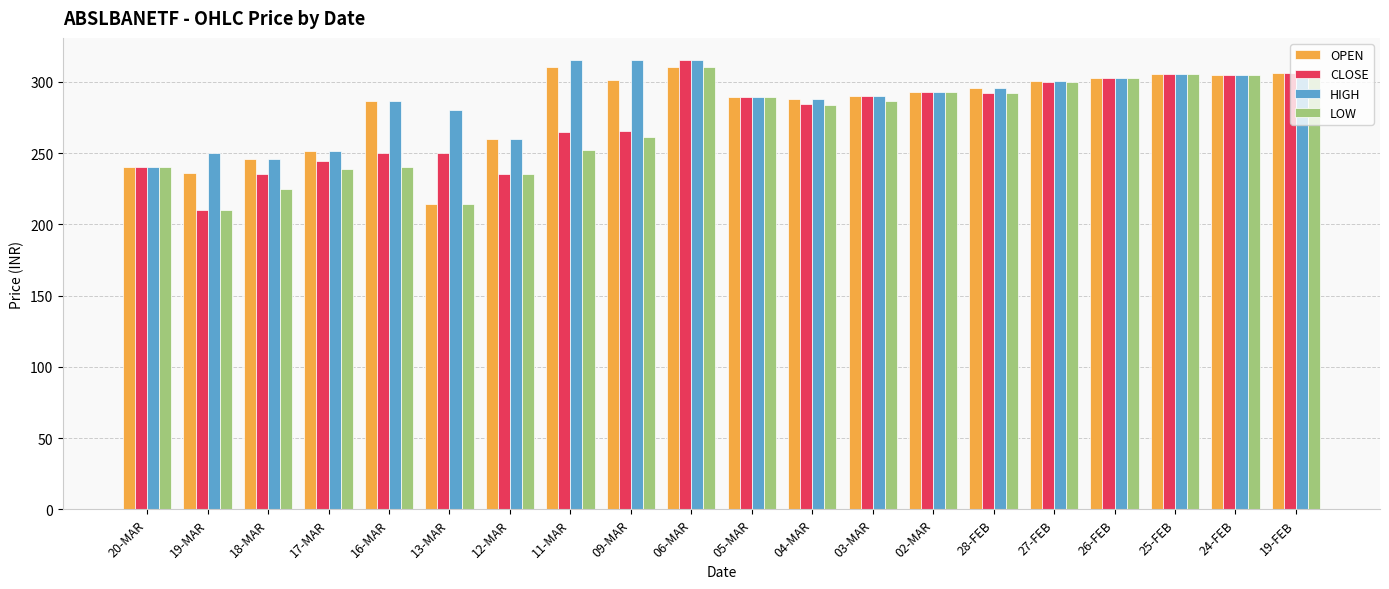

What is the highest value of the HIGH series?

315.0